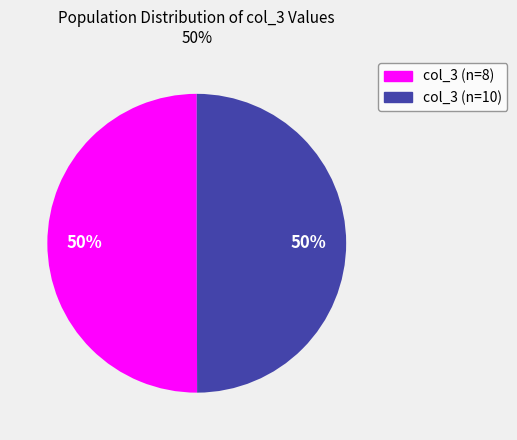

To the nearest percent, what portion does col_3 (n=10) represent?

50%